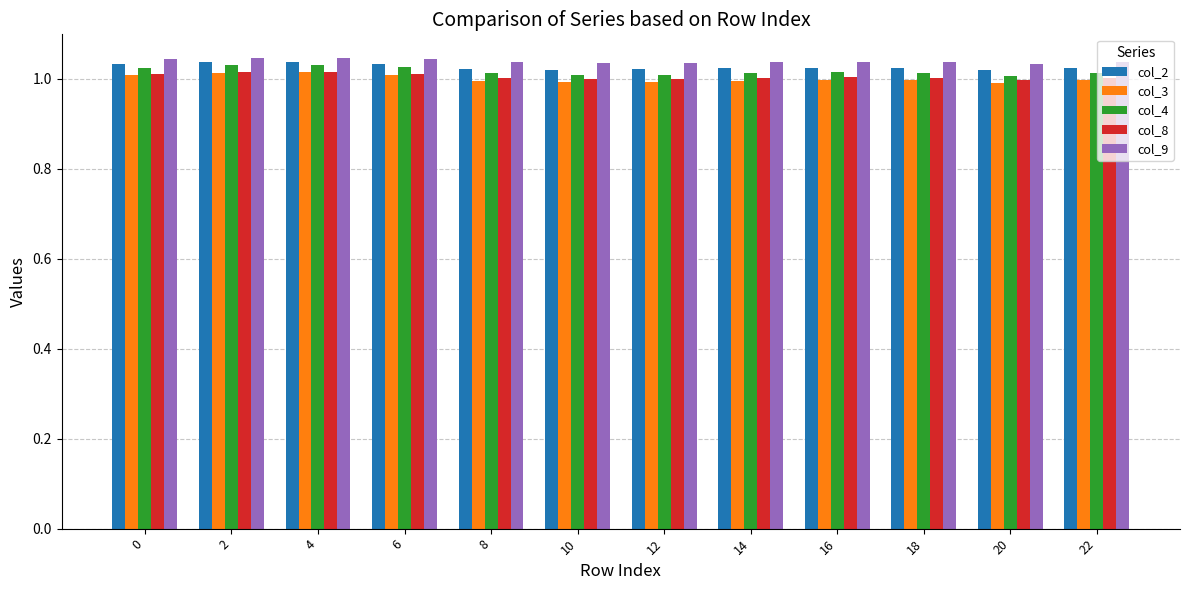

At how many categories does at least one series exceed 1?

12